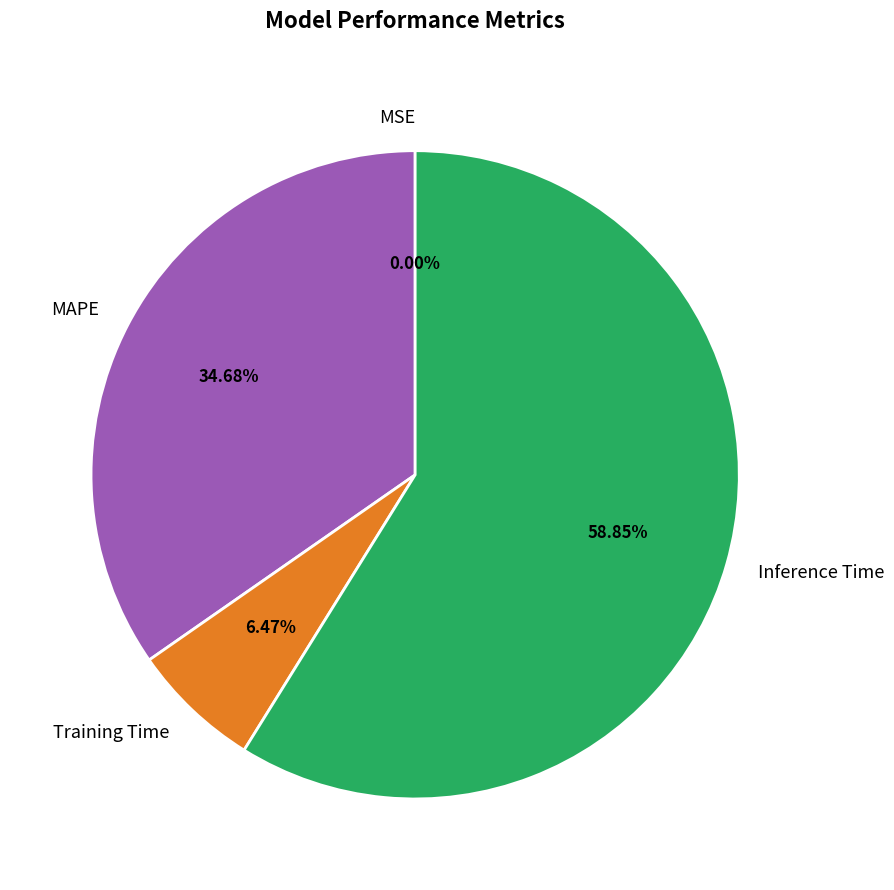

Which category has the biggest portion of the pie?

Inference Time